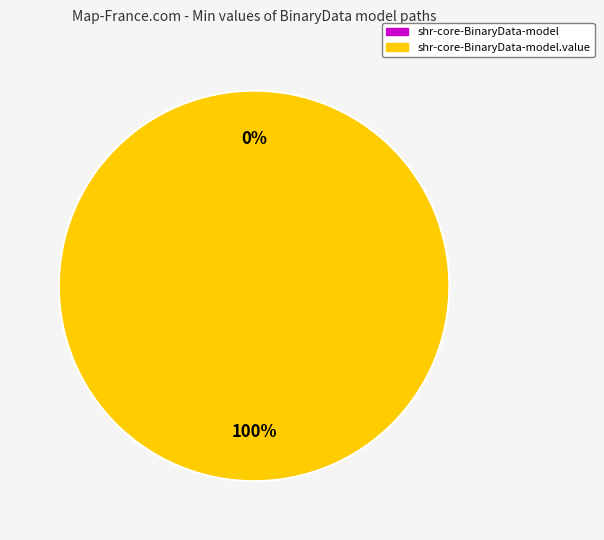

To the nearest percent, what is the combined percentage of shr-core-BinaryData-model and shr-core-BinaryData-model.value?

100%